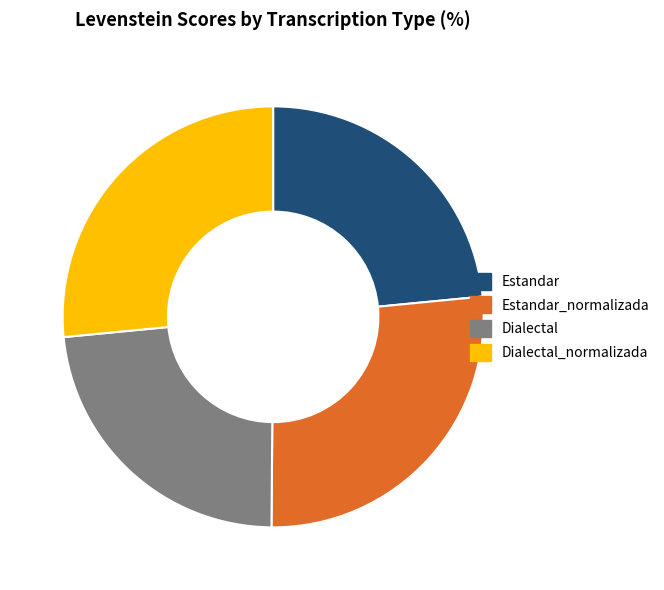

Is it true that Dialectal is 36% of the pie?

False